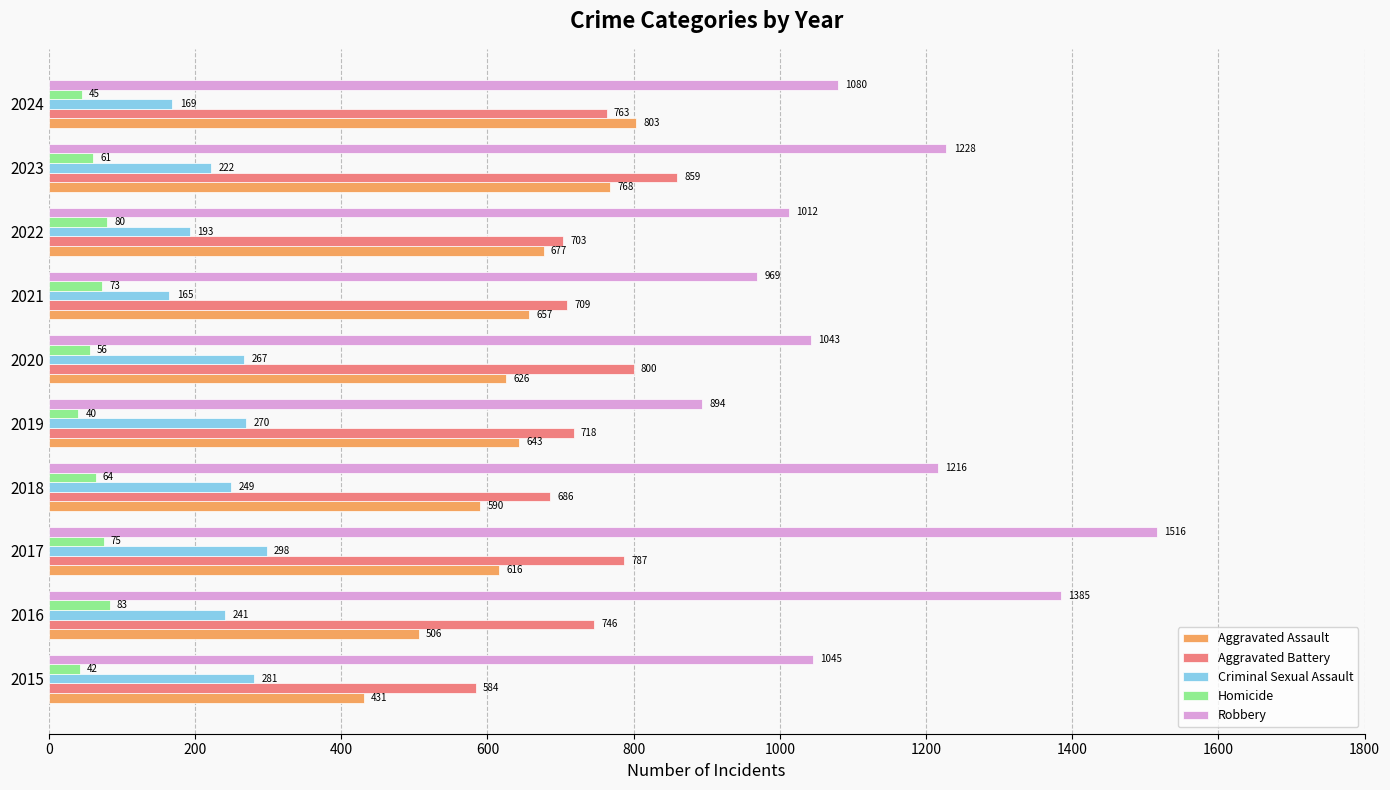

What is the total value across all series at 2017?

3292